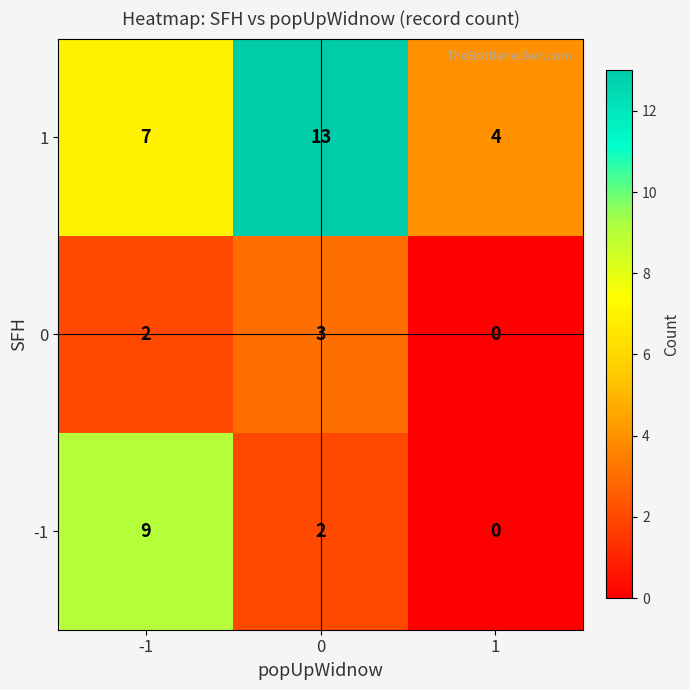

How many categories are shown in the chart?

3